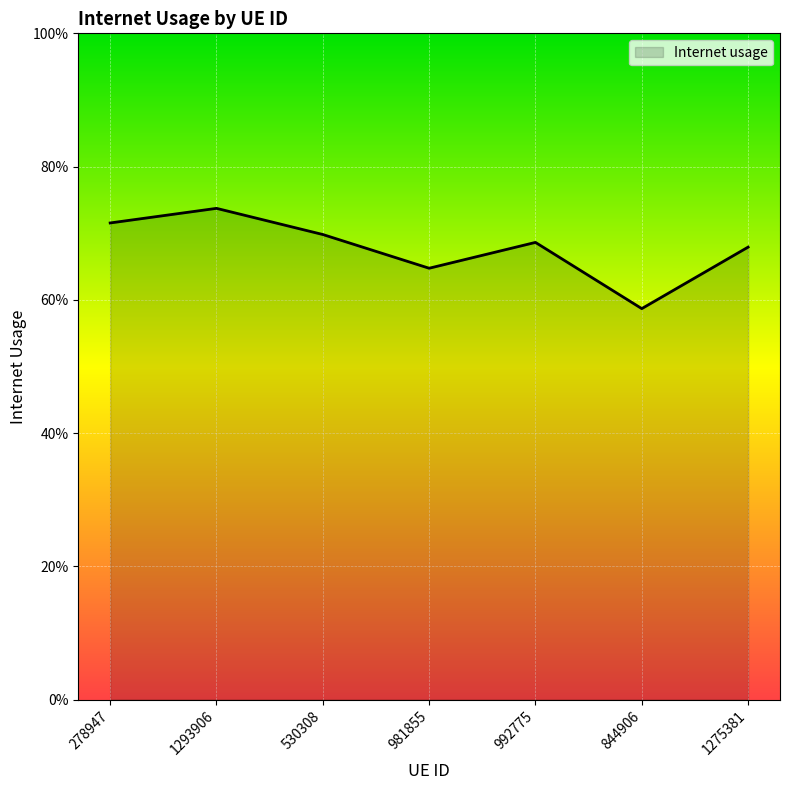

Does the chart display data point markers on the line(s)?

No